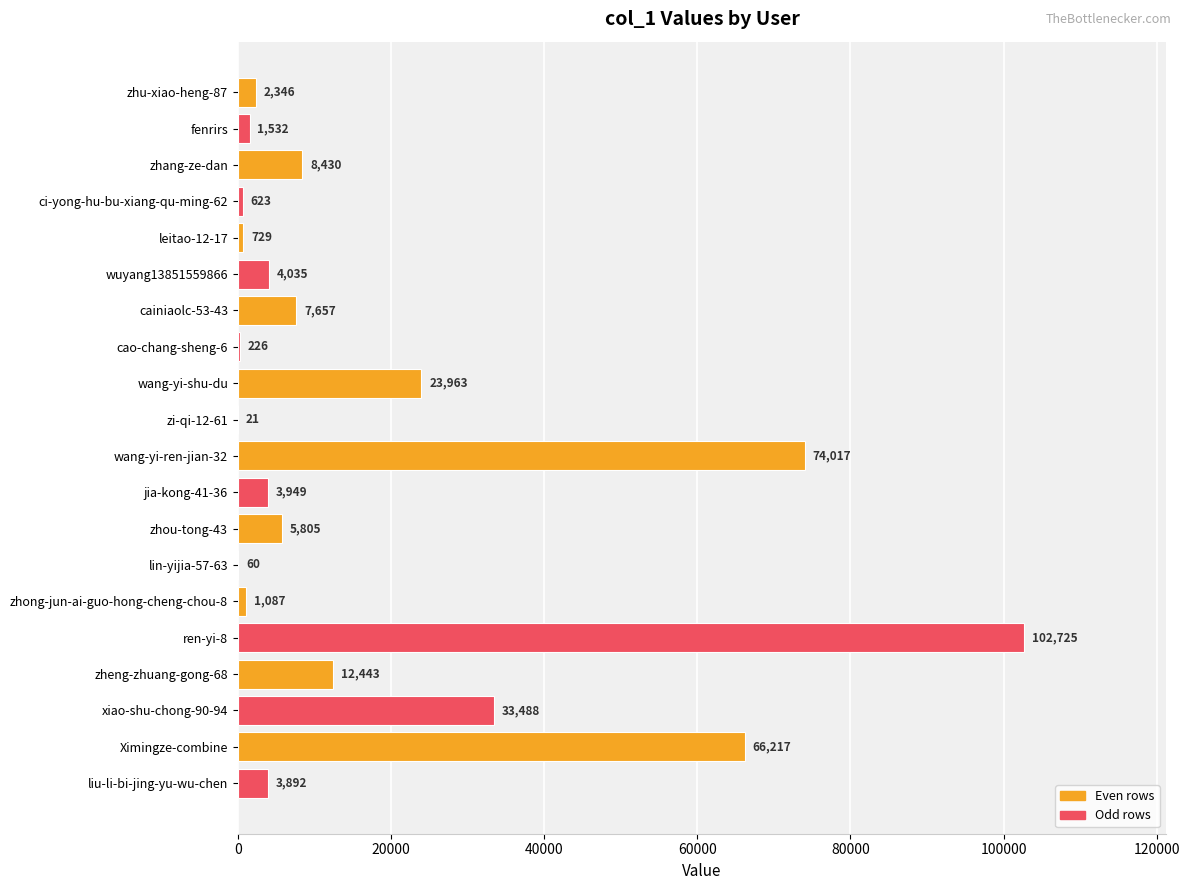

The value at wang-yi-shu-du is 23963. True or false?

True